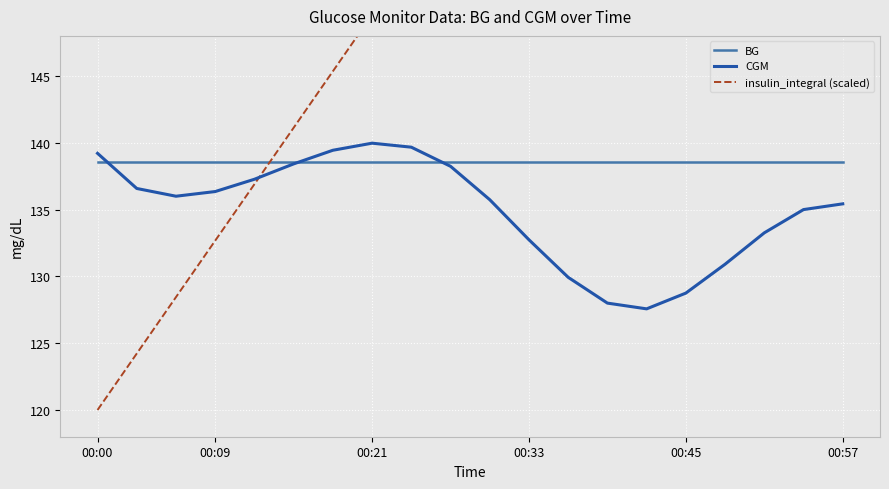

Is it true that CGM equals 140.0 at 00:21?

True